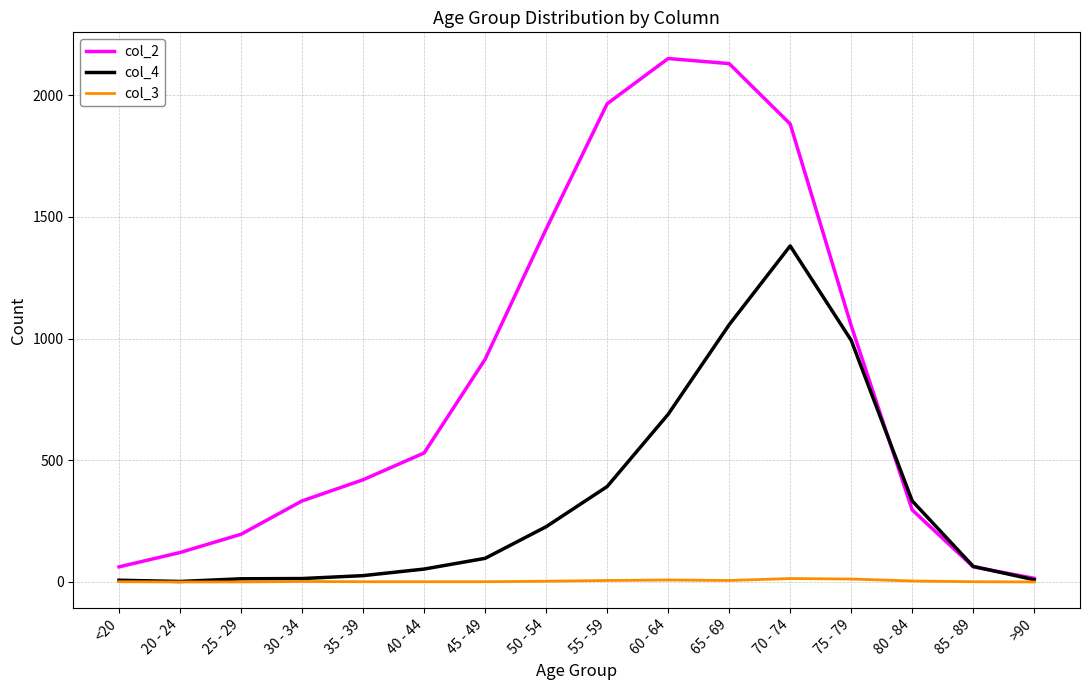

Is the value of col_2 at 55 - 59 greater than the value of col_4 at 65 - 69?

Yes